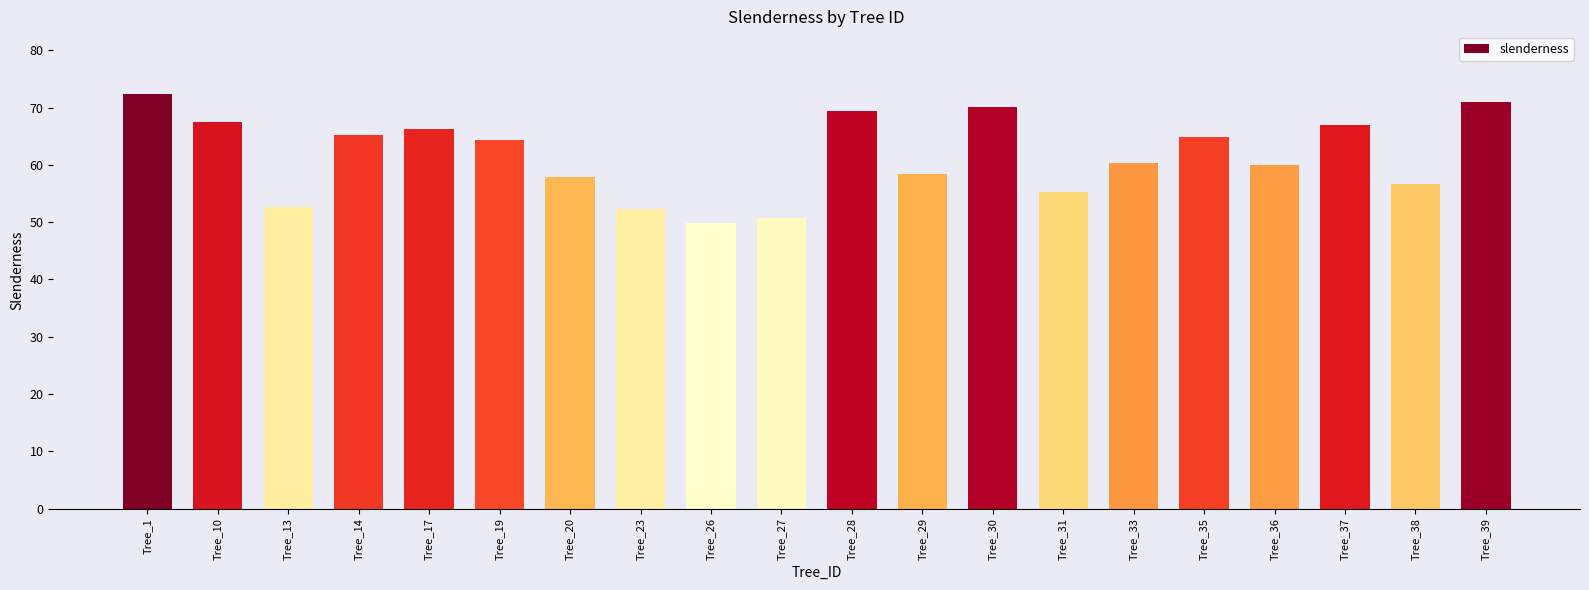

Which category has the highest value across all series?

Tree_1